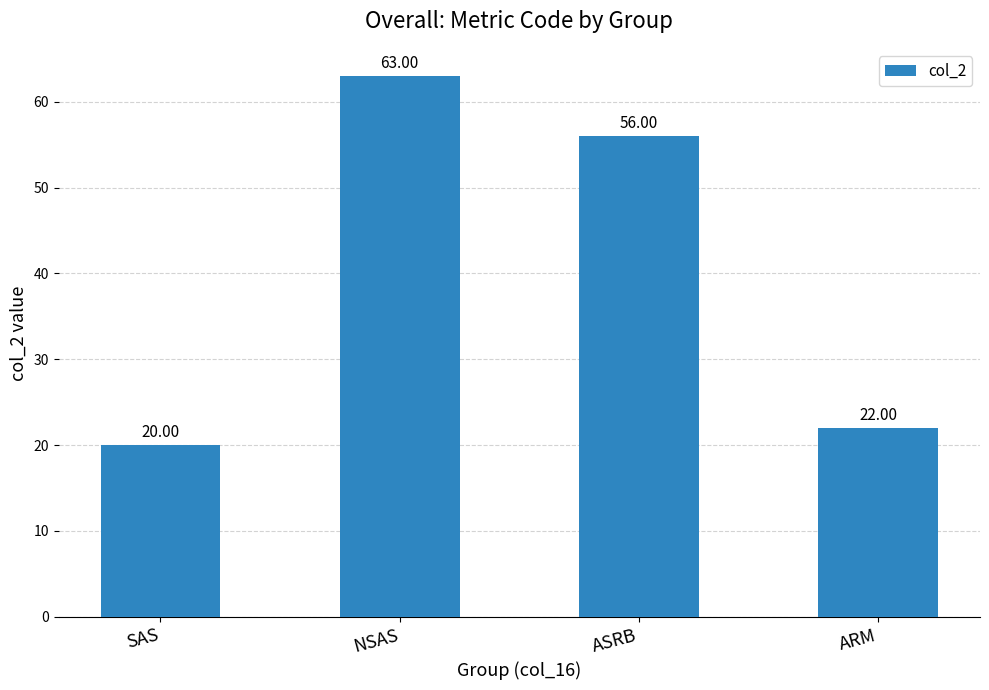

What is the minimum value shown in the chart?

20